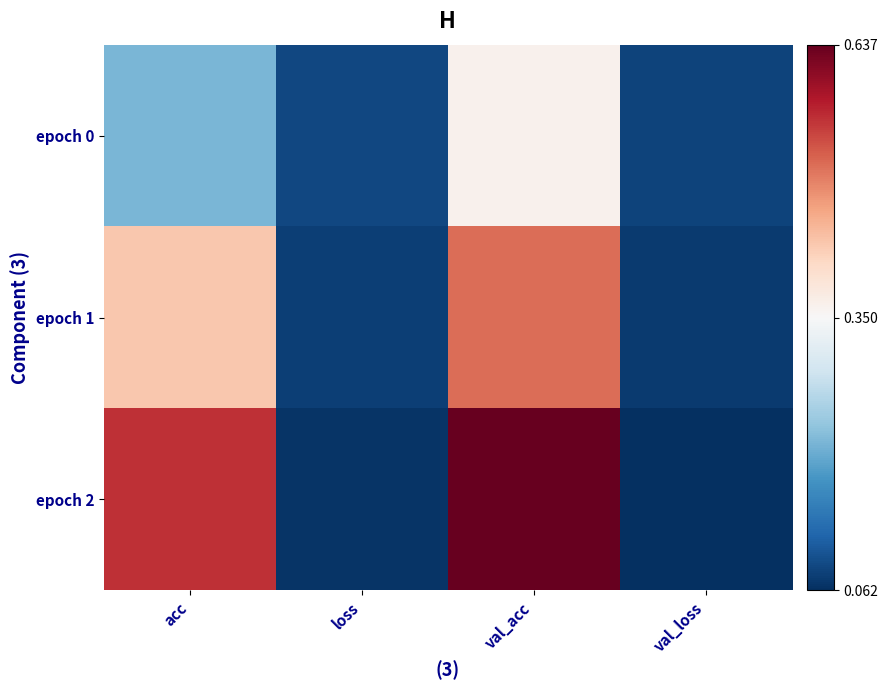

List the series in order of their peak value, highest first.

epoch 2, epoch 1, epoch 0